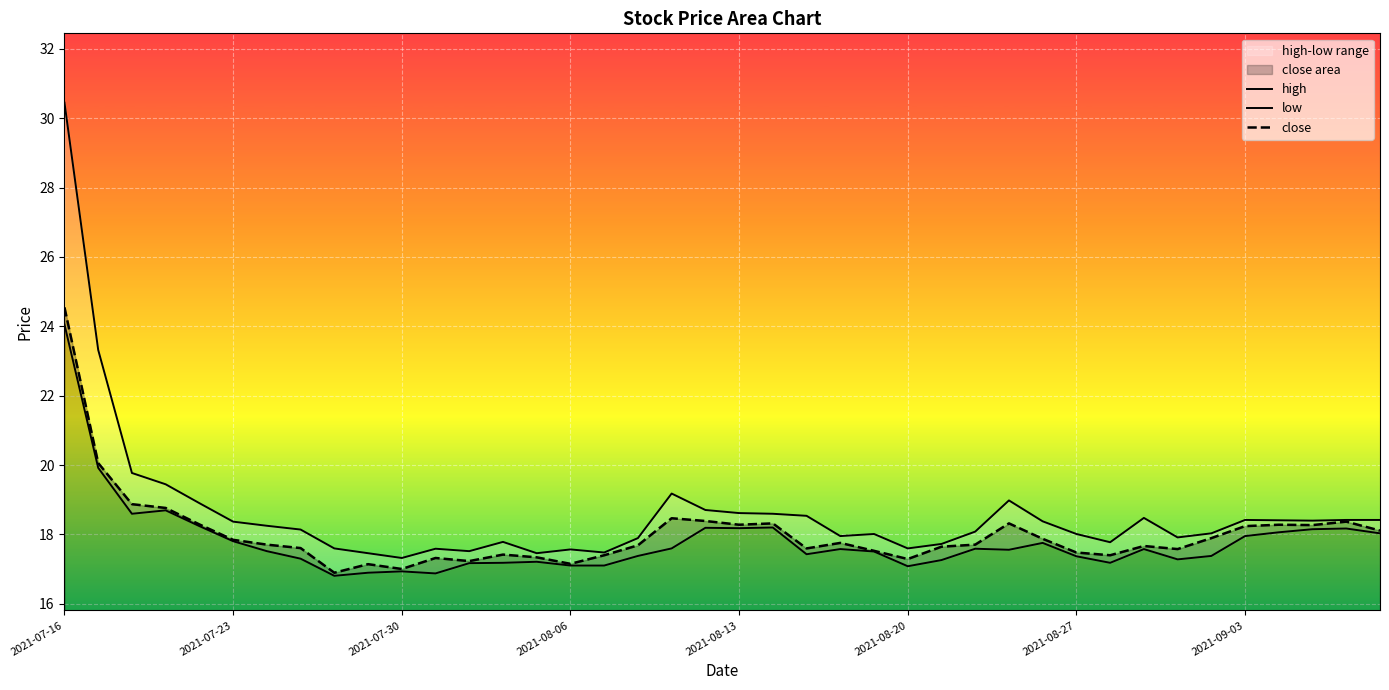

True or false: close has a value of 18.2 at 2021-09-03.

True